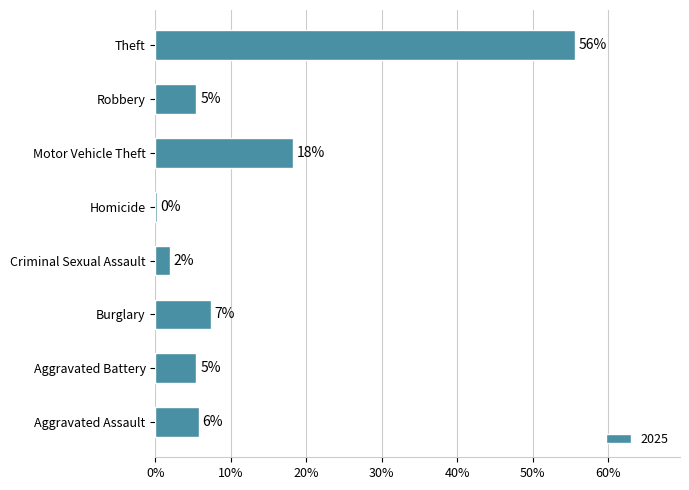

Rank the categories by value from lowest to highest.

Homicide, Criminal Sexual Assault, Aggravated Battery, Robbery, Aggravated Assault, Burglary, Motor Vehicle Theft, Theft